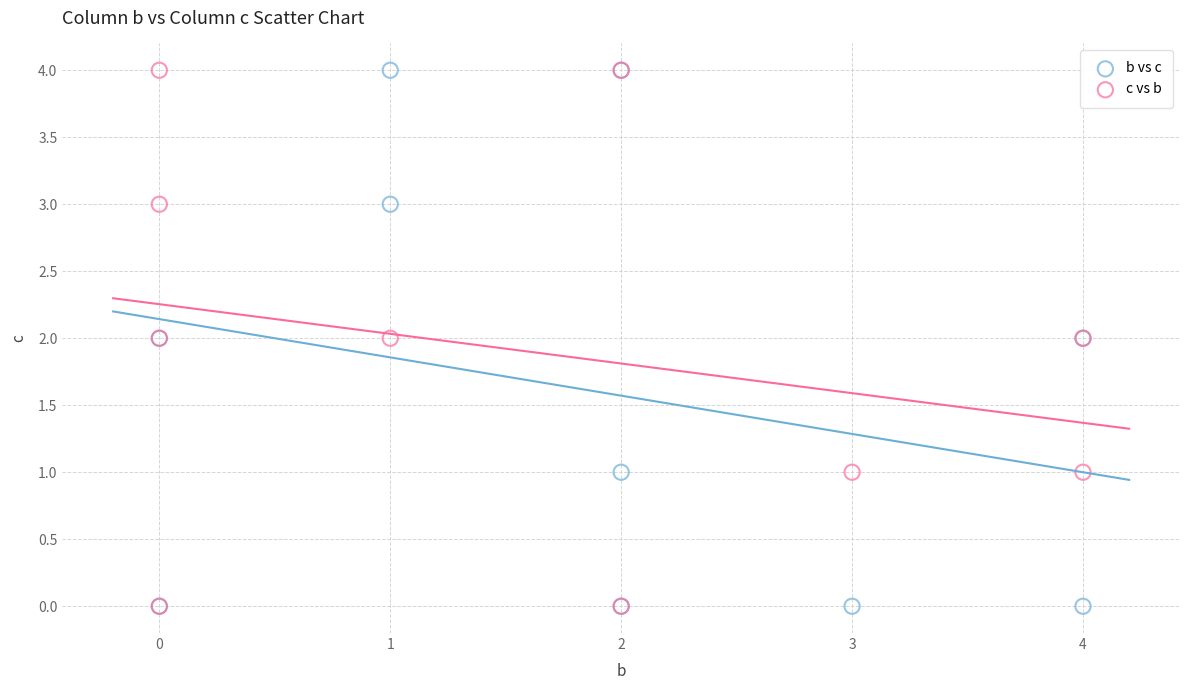

What are all the series names shown in the legend?

b vs c, c vs b